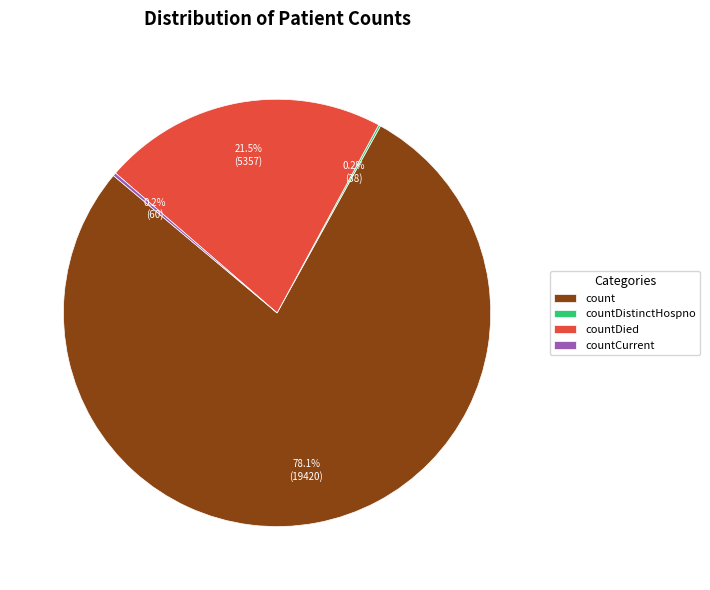

How much of the chart is everything except countDied?

78.5%